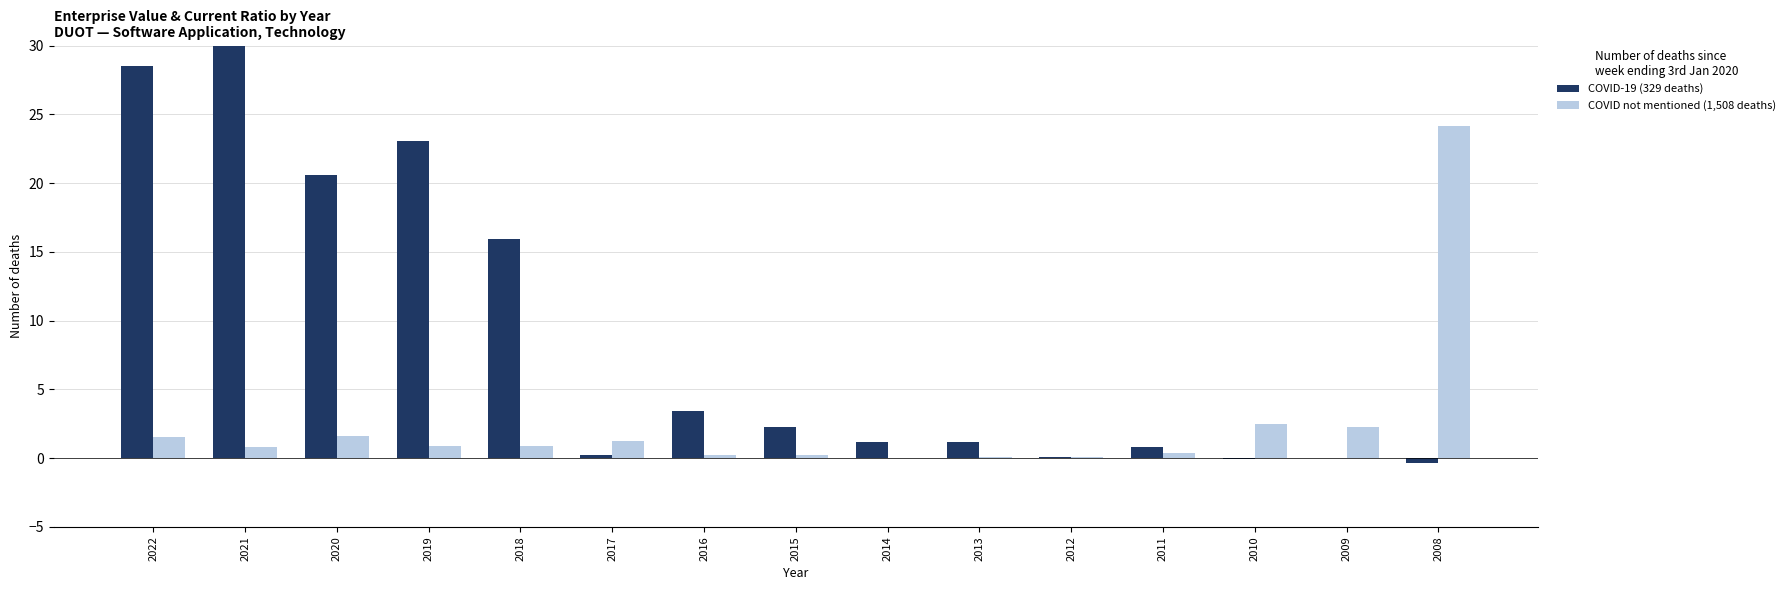

Which series has the largest range (max minus min)?

COVID-19 (329 deaths)